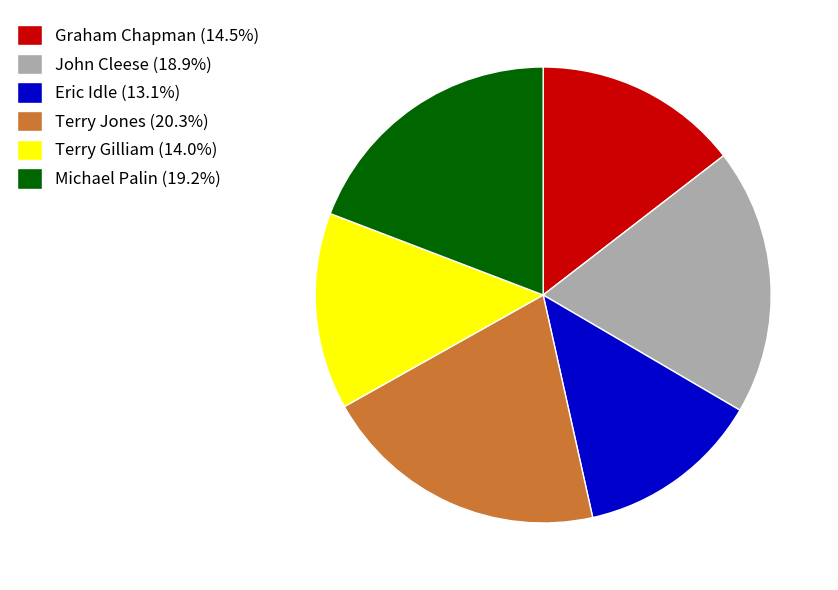

Which slice is the largest?

Terry Jones